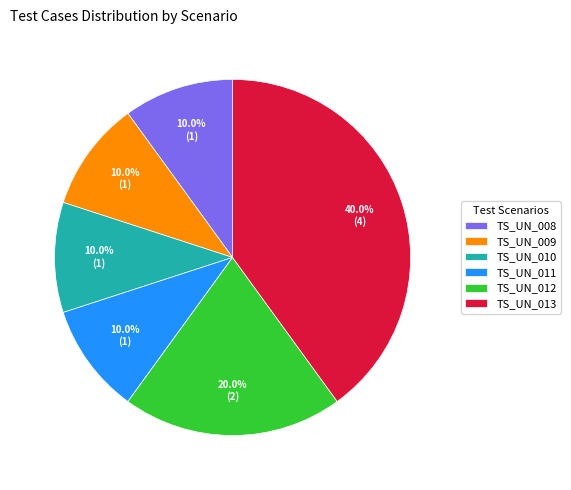

What percentage is the TS_UN_008 slice, to the nearest percent?

10%